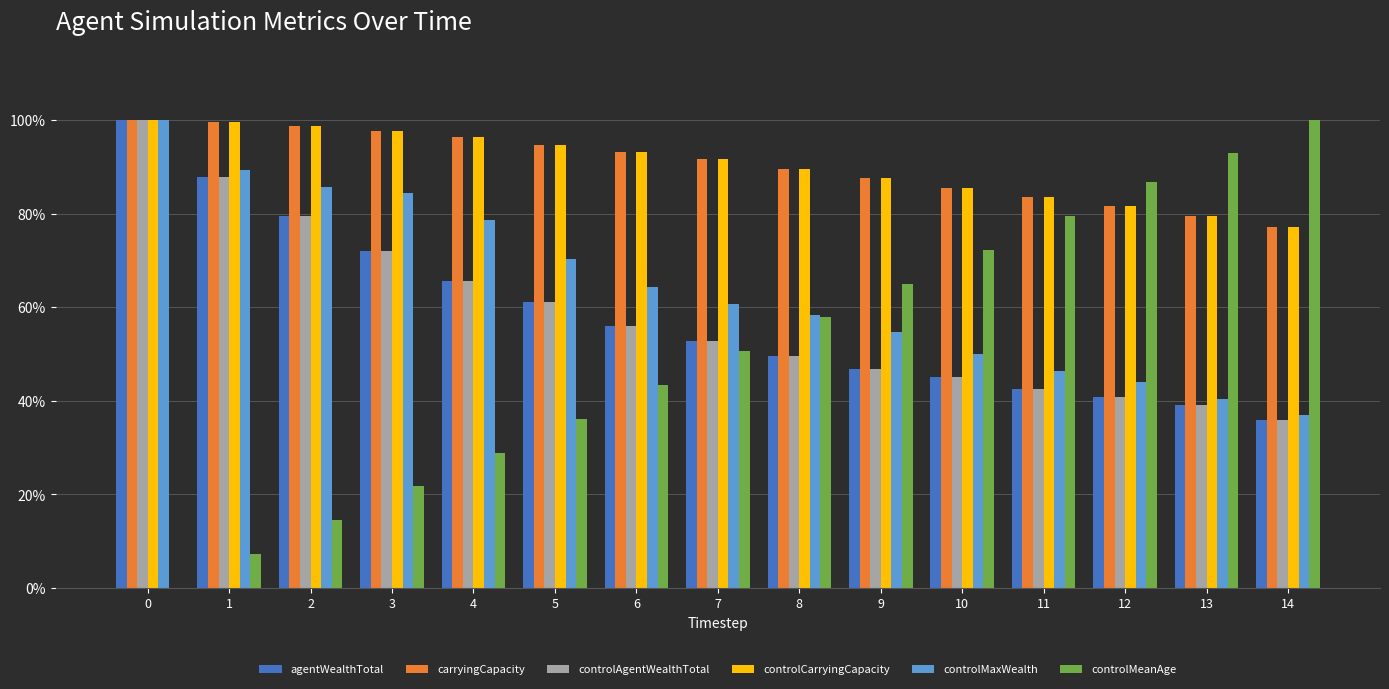

What is the difference between the second highest and minimum values in the controlAgentWealthTotal series?

0.5